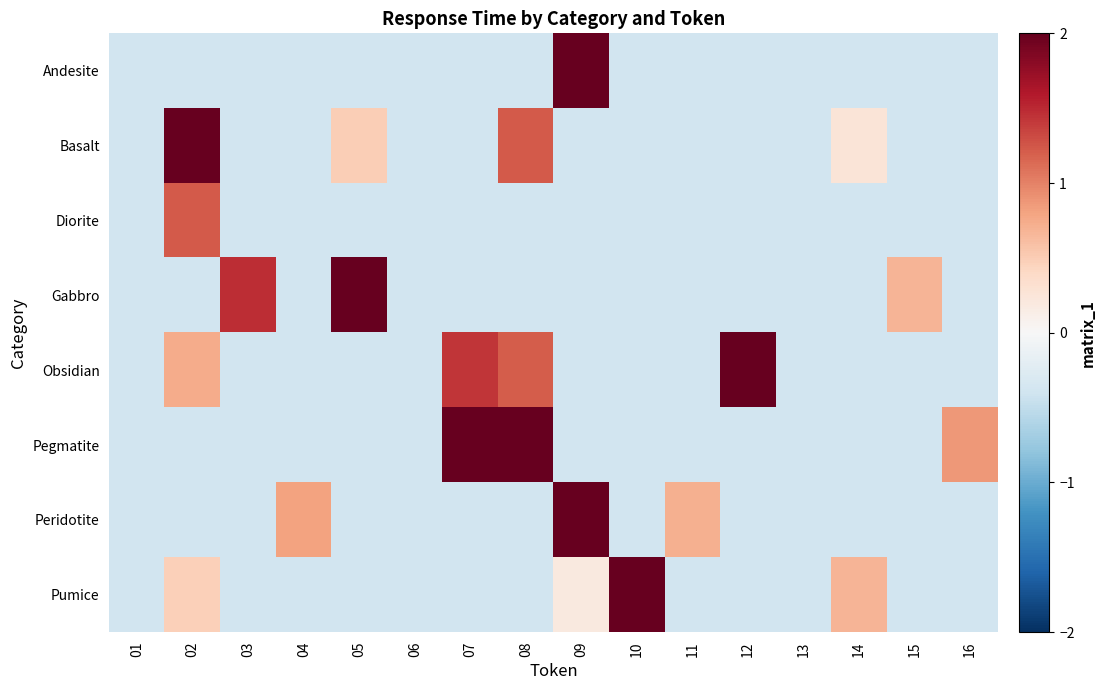

Reading left to right, list all the values displayed in this chart.

Andesite: 01=-0.4	02=-0.4	03=-0.4	04=-0.4	05=-0.4	06=-0.4	07=-0.4	08=-0.4	09=4.8	10=-0.4	11=-0.4	12=-0.4	13=-0.4	14=-0.4	15=-0.4	16=-0.4
Basalt: 01=-0.4	02=3.0	03=-0.4	04=-0.4	05=0.5	06=-0.4	07=-0.4	08=1.2	09=-0.4	10=-0.4	11=-0.4	12=-0.4	13=-0.4	14=0.3	15=-0.4	16=-0.4
Diorite: 01=-0.4	02=1.2	03=-0.4	04=-0.4	05=-0.4	06=-0.4	07=-0.4	08=-0.4	09=-0.4	10=-0.4	11=-0.4	12=-0.4	13=-0.4	14=-0.4	15=-0.4	16=-0.4
Gabbro: 01=-0.4	02=-0.4	03=1.5	04=-0.4	05=4.8	06=-0.4	07=-0.4	08=-0.4	09=-0.4	10=-0.4	11=-0.4	12=-0.4	13=-0.4	14=-0.4	15=0.7	16=-0.4
Obsidian: 01=-0.4	02=0.7	03=-0.4	04=-0.4	05=-0.4	06=-0.4	07=1.4	08=1.2	09=-0.4	10=-0.4	11=-0.4	12=2.7	13=-0.4	14=-0.4	15=-0.4	16=-0.4
Pegmatite: 01=-0.4	02=-0.4	03=-0.4	04=-0.4	05=-0.4	06=-0.4	07=3.0	08=3.1	09=-0.4	10=-0.4	11=-0.4	12=-0.4	13=-0.4	14=-0.4	15=-0.4	16=0.9
Peridotite: 01=-0.4	02=-0.4	03=-0.4	04=0.8	05=-0.4	06=-0.4	07=-0.4	08=-0.4	09=3.5	10=-0.4	11=0.7	12=-0.4	13=-0.4	14=-0.4	15=-0.4	16=-0.4
Pumice: 01=-0.4	02=0.5	03=-0.4	04=-0.4	05=-0.4	06=-0.4	07=-0.4	08=-0.4	09=0.2	10=2.8	11=-0.4	12=-0.4	13=-0.4	14=0.7	15=-0.4	16=-0.4